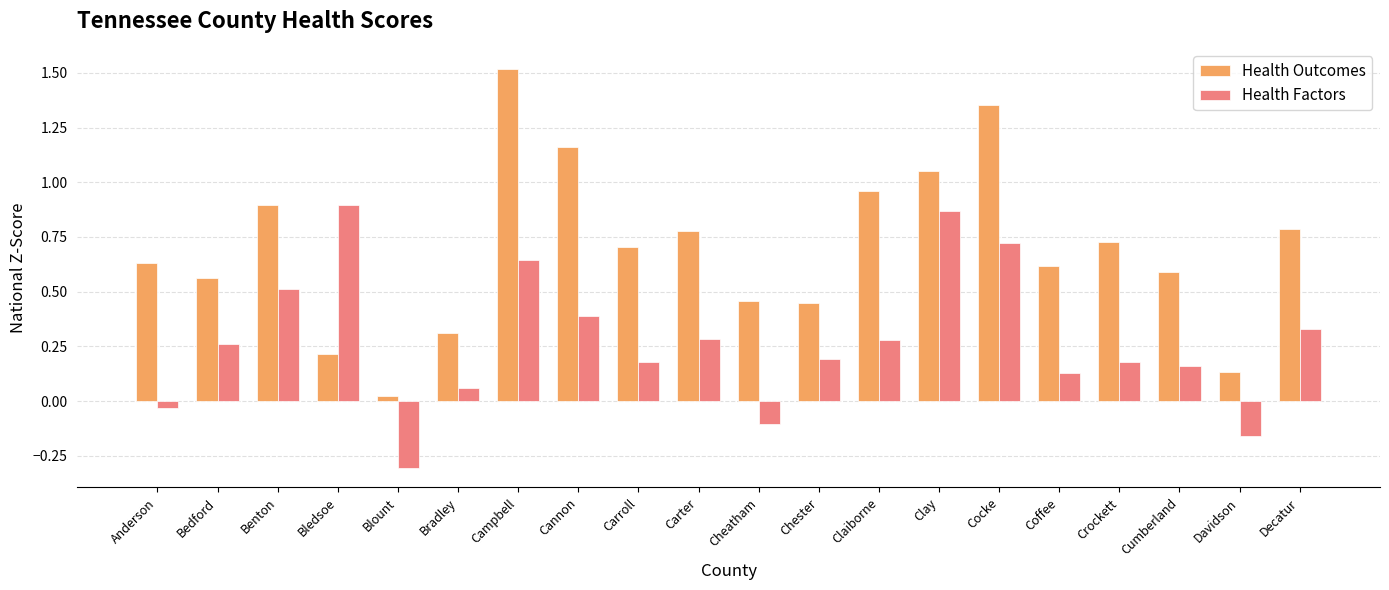

The value of Health Outcomes at Carroll is 0.7. True or false?

True